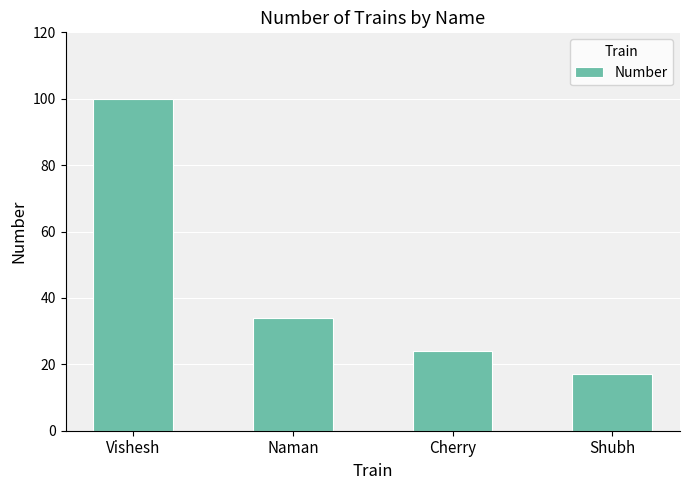

Which label corresponds to the smallest value in the chart?

Shubh